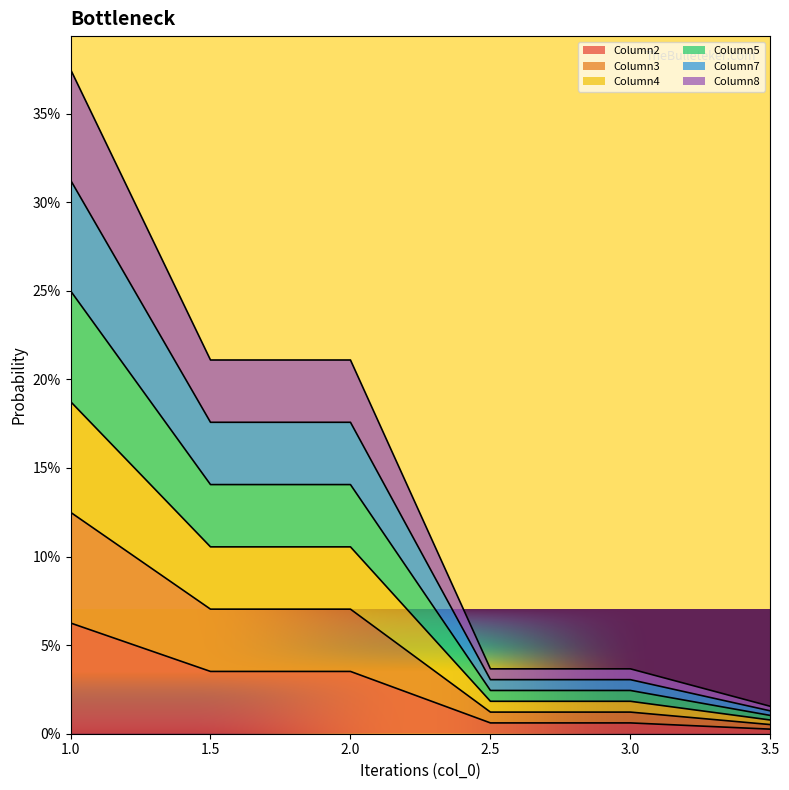

How many interior local peaks does the Column4 series have?

1